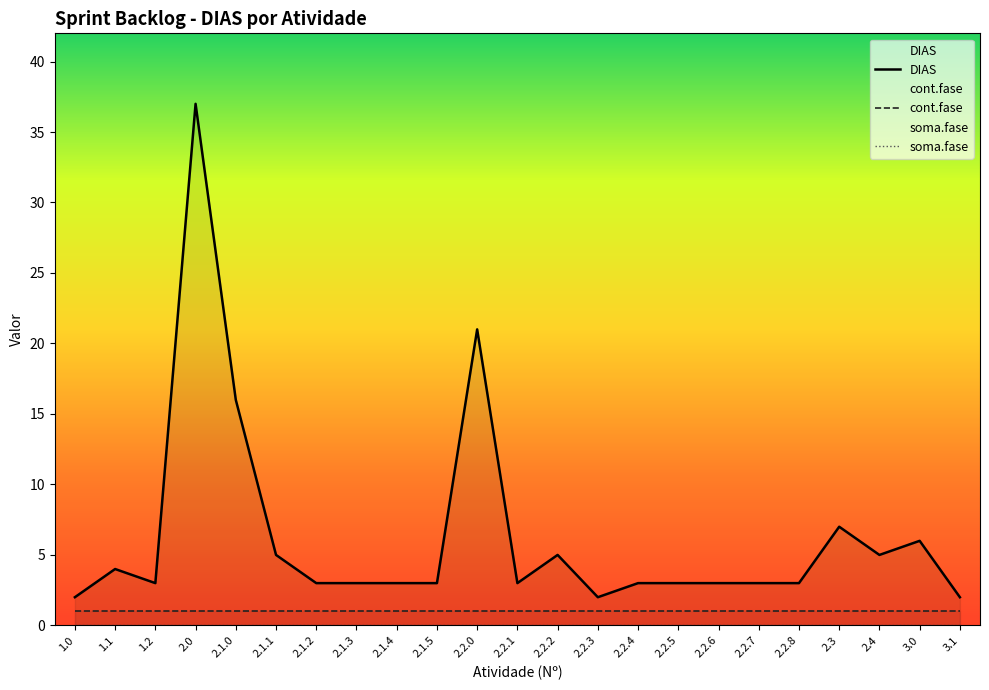

What is the sum of all cont.fase values?

23